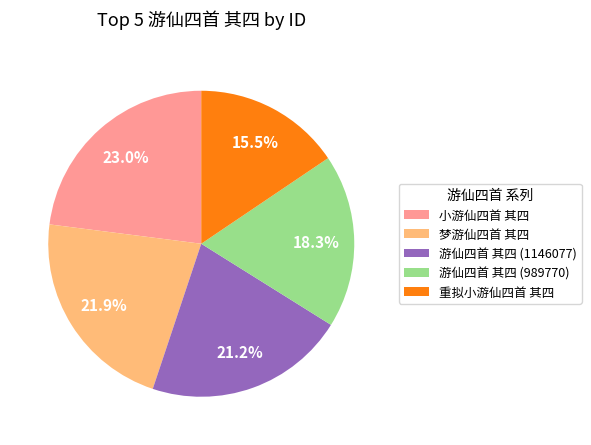

Approximately how many times larger is the value at 小游仙四首 其四 compared to 重拟小游仙四首 其四?

1.5